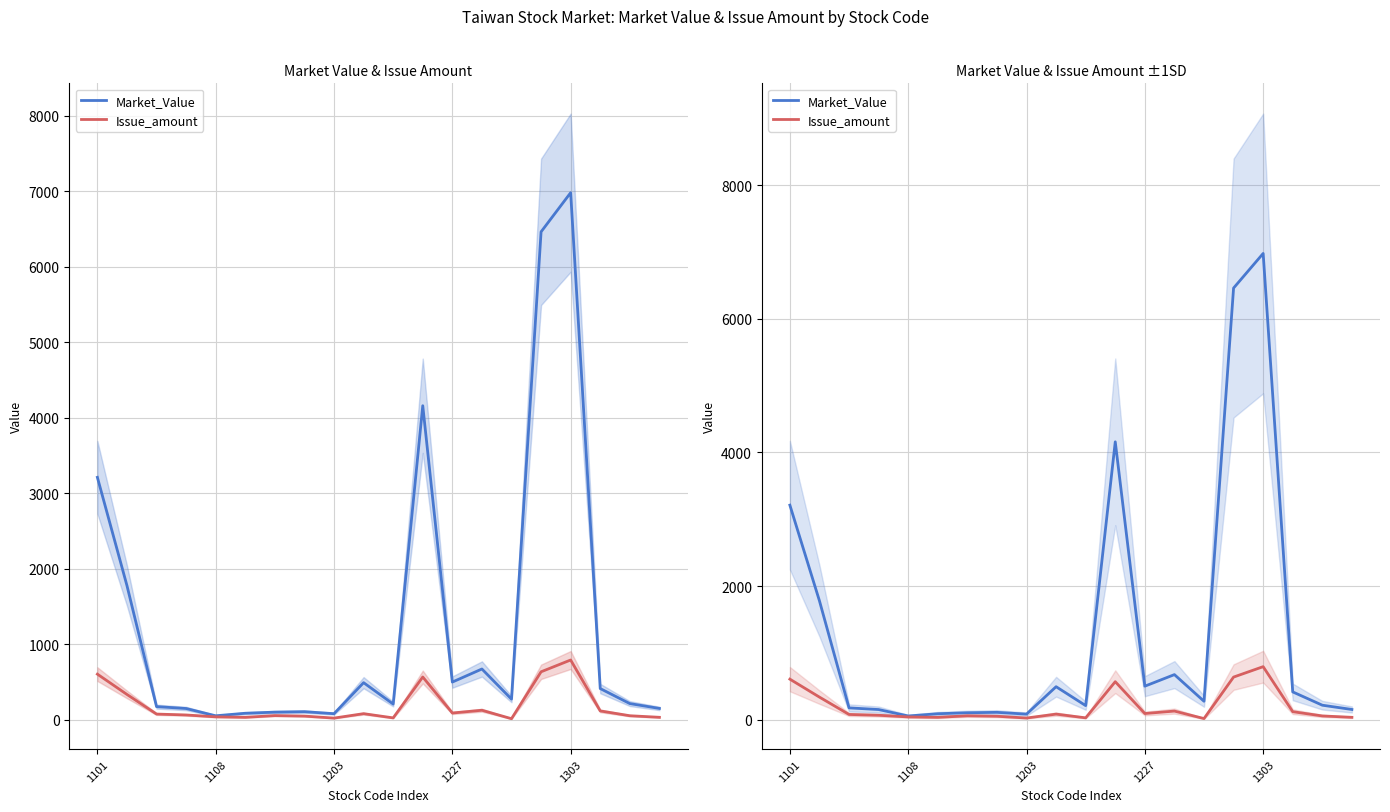

What is the difference between the second highest and minimum values in the Market_Value series?

6406.4